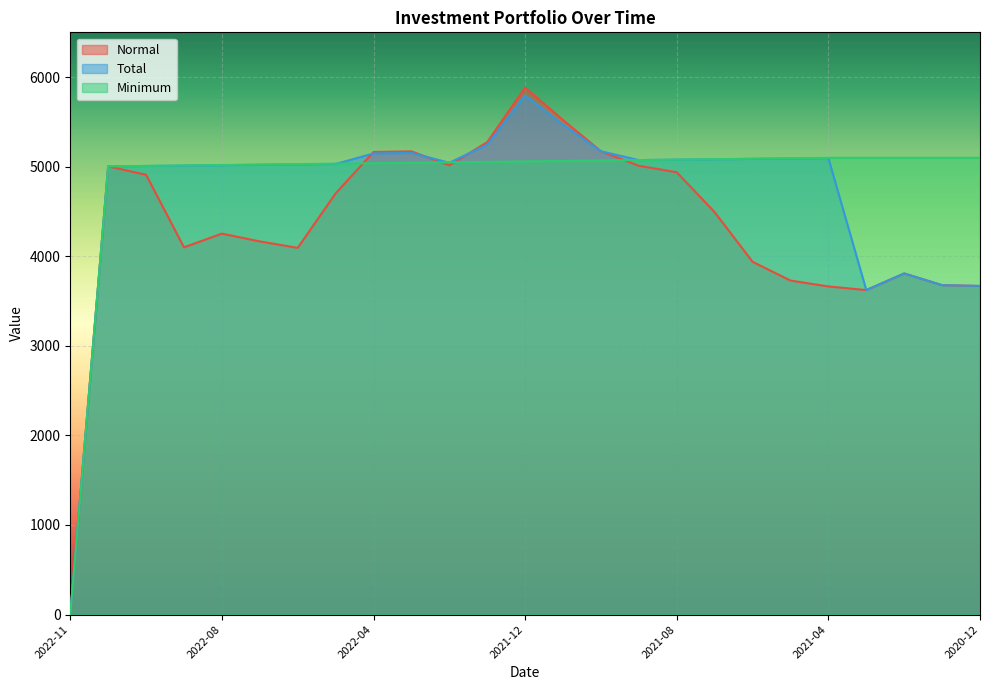

Is it true that Minimum equals 7688.9 at 2021-11?

False